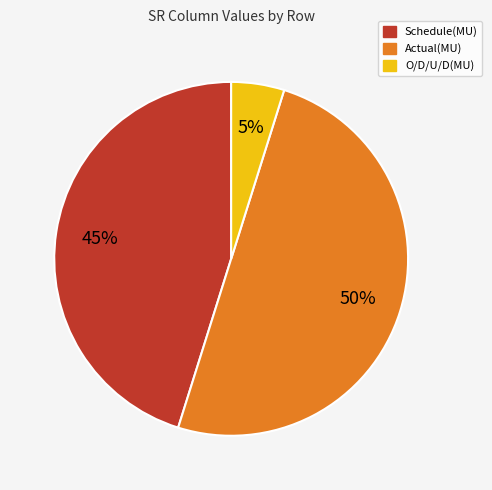

To the nearest percent, what percentage of the pie is Schedule(MU)?

45%